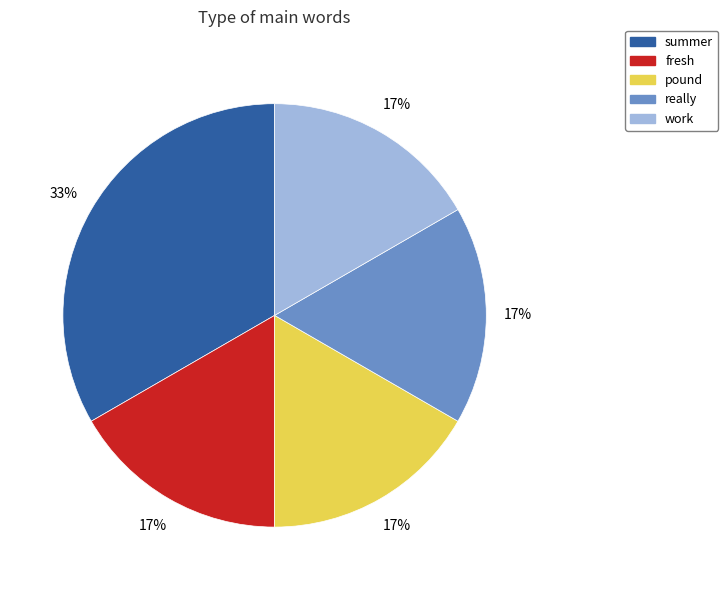

To the nearest percent, what is the combined percentage of summer and fresh?

50%